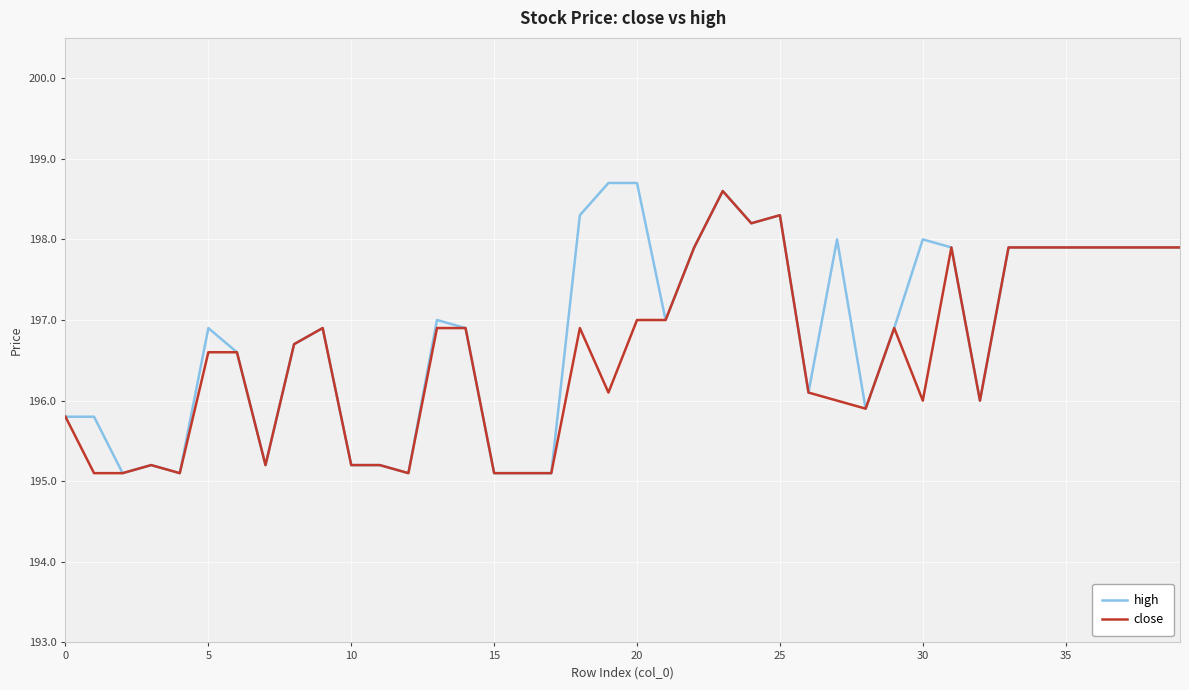

Reading right to left, list all the values displayed in this chart.

high: 197.9	197.9	197.9	197.9	197.9	197.9	197.9	196.0	197.9	198.0	196.9	195.9	198.0	196.1	198.3	198.2	198.6	197.9	197.0	198.7	198.7	198.3	195.1	195.1	195.1	196.9	197.0	195.1	195.2	195.2	196.9	196.7	195.2	196.6	196.9	195.1	195.2	195.1	195.8	195.8
close: 197.9	197.9	197.9	197.9	197.9	197.9	197.9	196.0	197.9	196.0	196.9	195.9	196.0	196.1	198.3	198.2	198.6	197.9	197.0	197.0	196.1	196.9	195.1	195.1	195.1	196.9	196.9	195.1	195.2	195.2	196.9	196.7	195.2	196.6	196.6	195.1	195.2	195.1	195.1	195.8